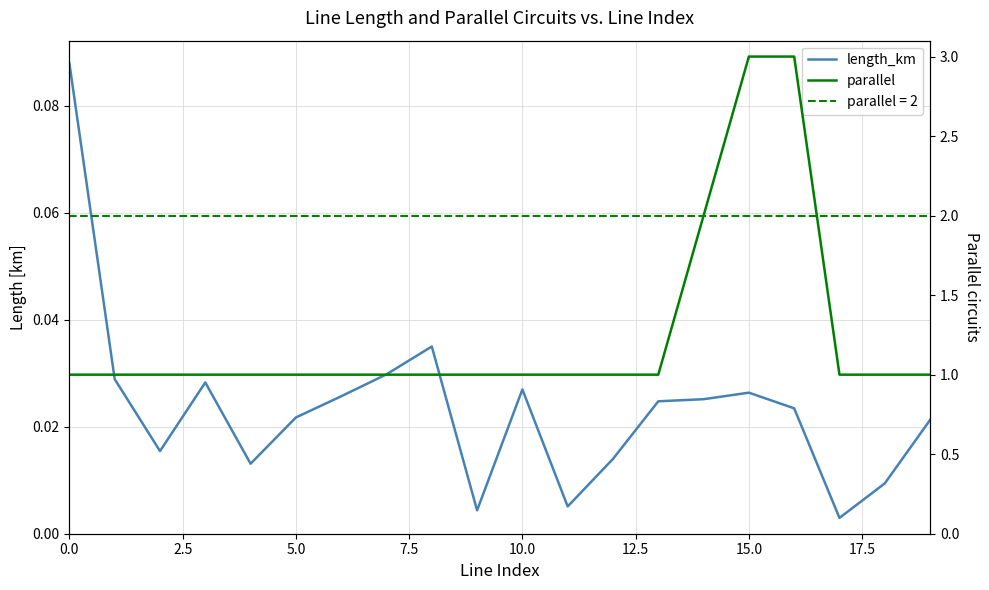

At how many categories does at least one series exceed 2?

2